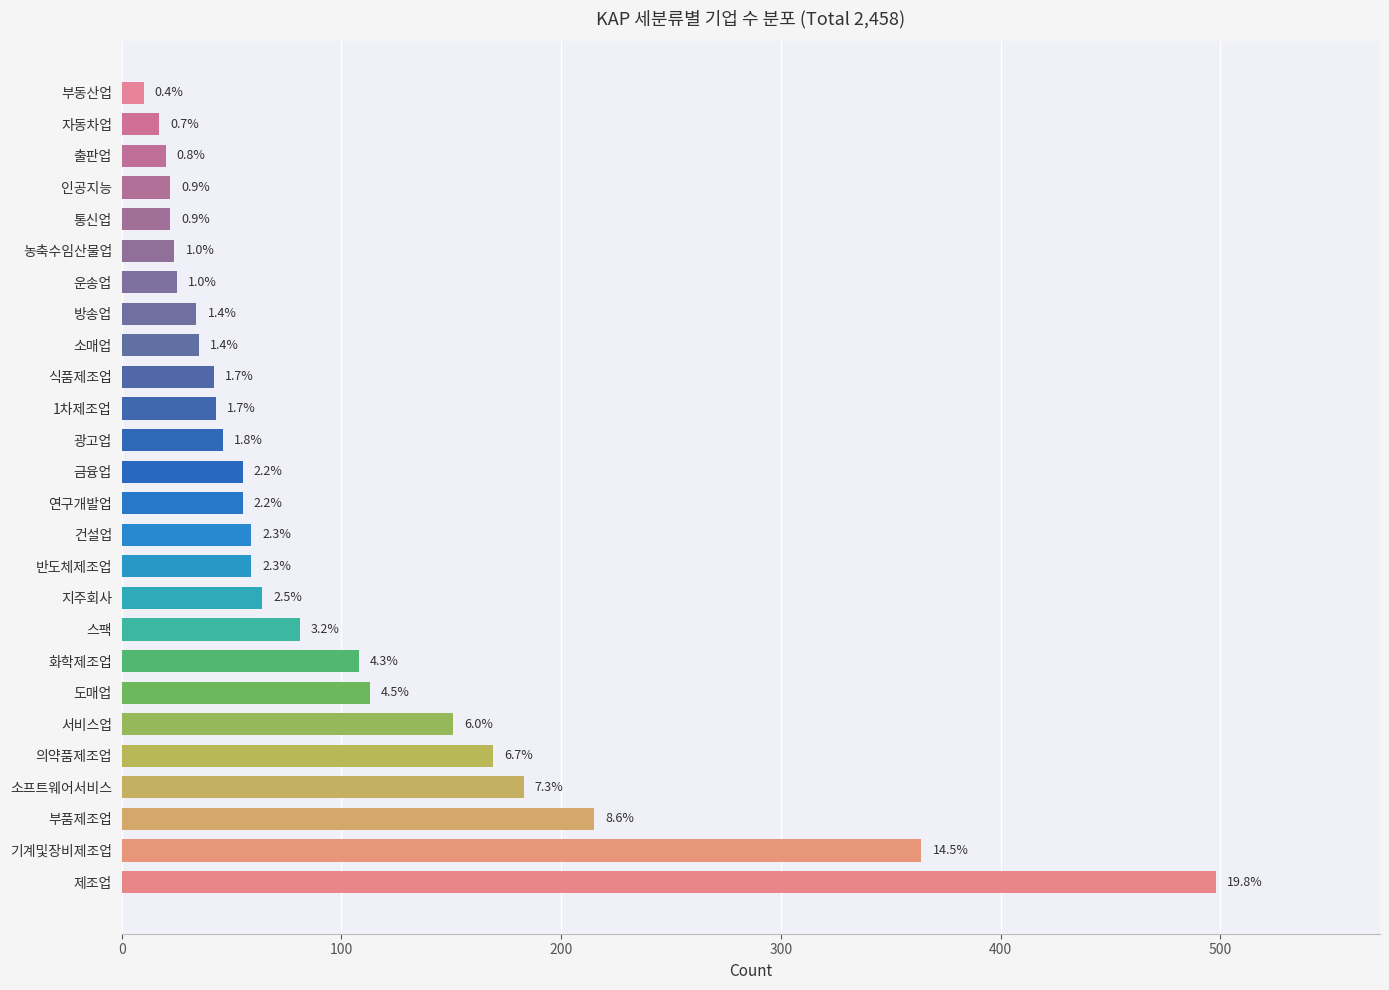

How many bars are there in total?

26